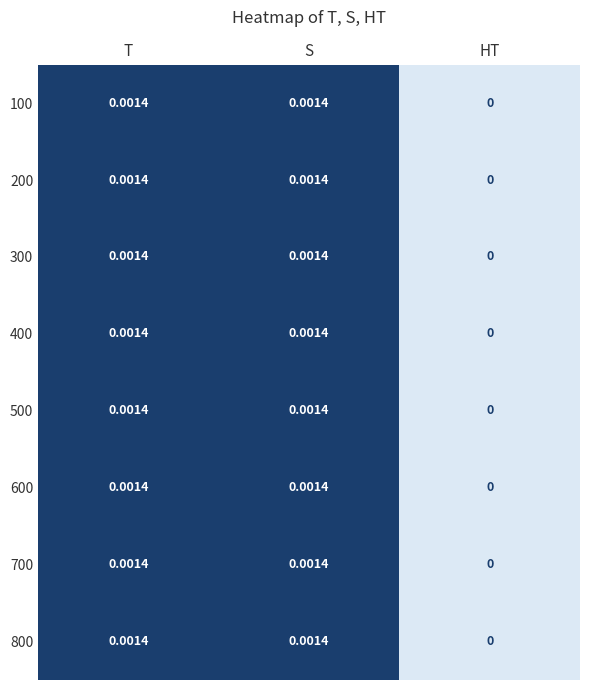

Where is 400 nearest to the value 0?

HT